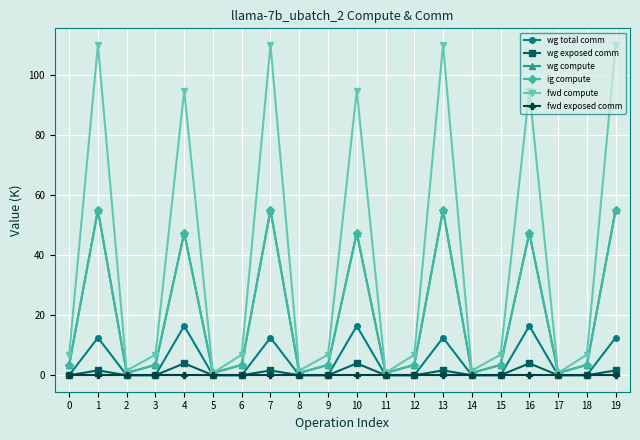

Between 1 and 14, which series saw the biggest shift?

fwd compute